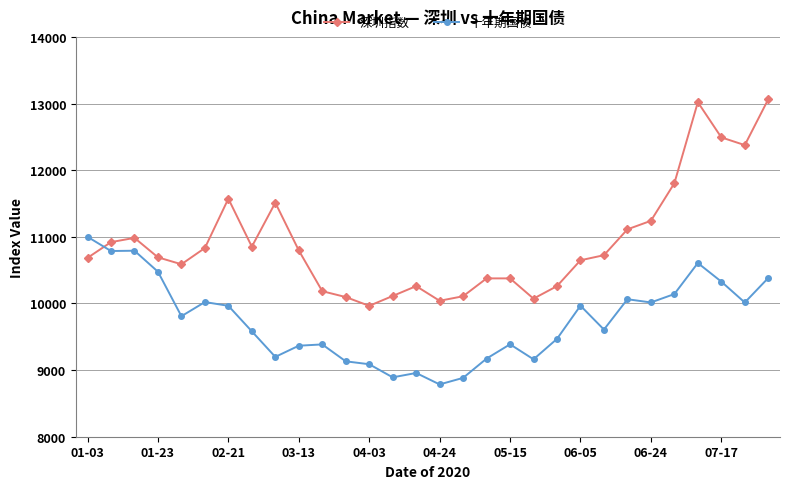

What is the difference between the maximum and minimum values in the 深圳指数 series?

3100.0